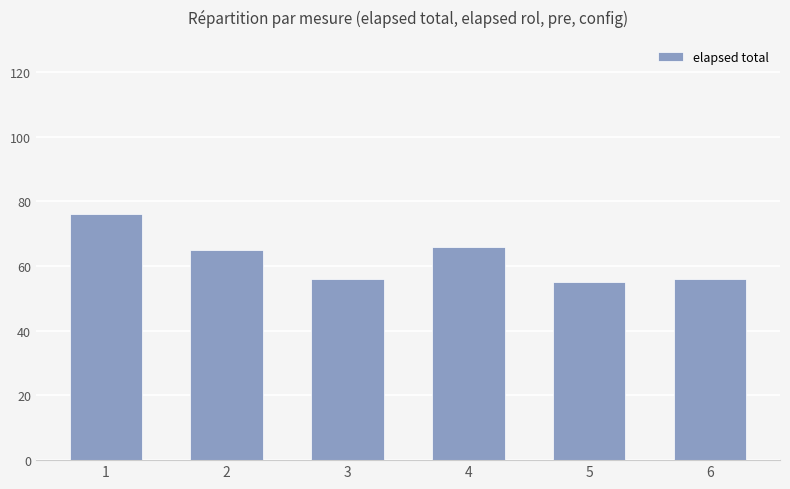

What is the change in value from 1 to 2?

-11